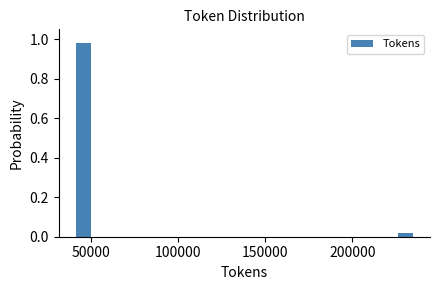

Around what value on the x-axis is the tallest bar? Give the approximate position of its centre, as read against the axis.

45000